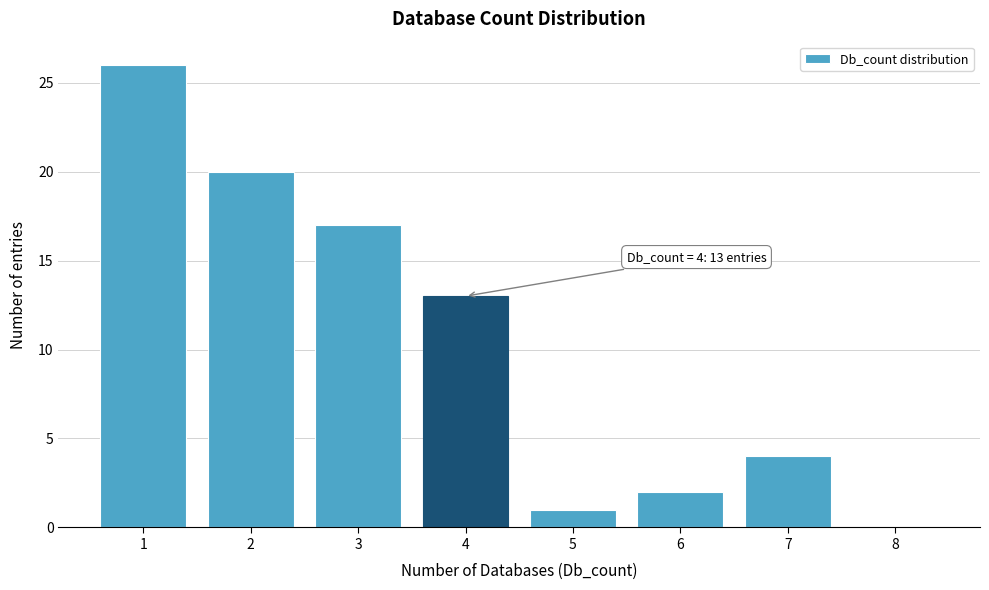

Reading right to left, list all the values displayed in this chart.

8=0	7=4	6=2	5=1	4=13	3=17	2=20	1=26